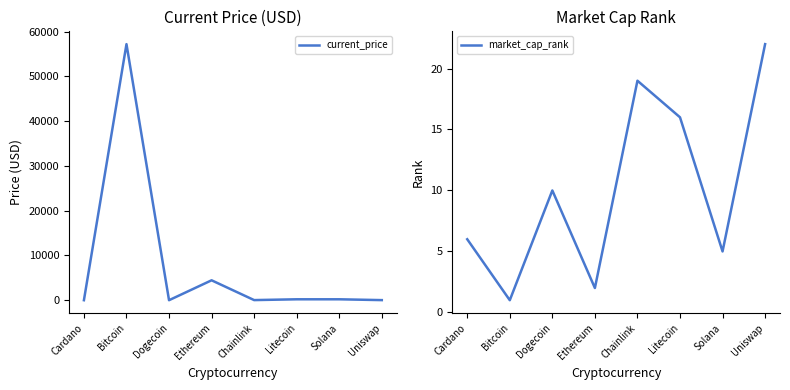

The current_price series shows 353.3 at Solana. True or false?

False